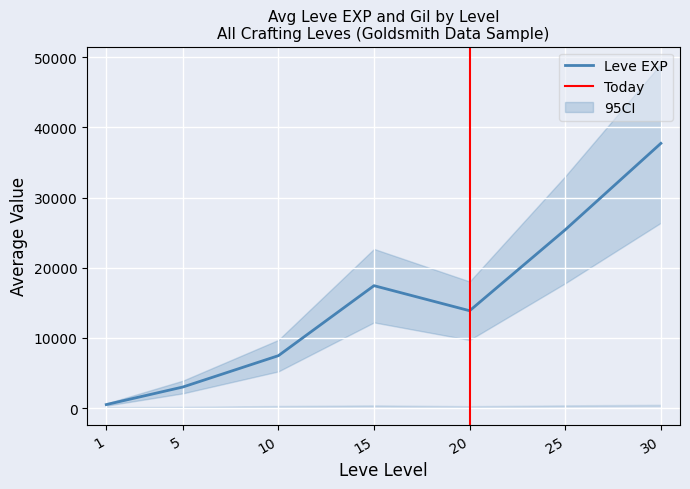

True or false: Leve EXP has more than 2 points higher than both neighbors.

False